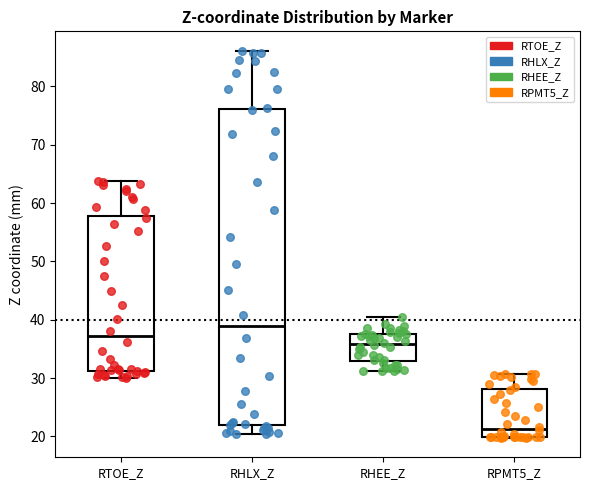

Reading left to right, transcribe this box plot: for each box, give where its median line is, the range the box spans, and where its two whiskers end, as read against the y-axis. The values are not printed on the chart, so give them approximately, as read against the axis.

RTOE_Z: median 37, box 31 to 58, whiskers 30 to 64
RHLX_Z: median 39, box 22 to 76, whiskers 20 to 86
RHEE_Z: median 36, box 33 to 38, whiskers 31 to 41
RPMT5_Z: median 21, box 20 to 28, whiskers 20 to 31